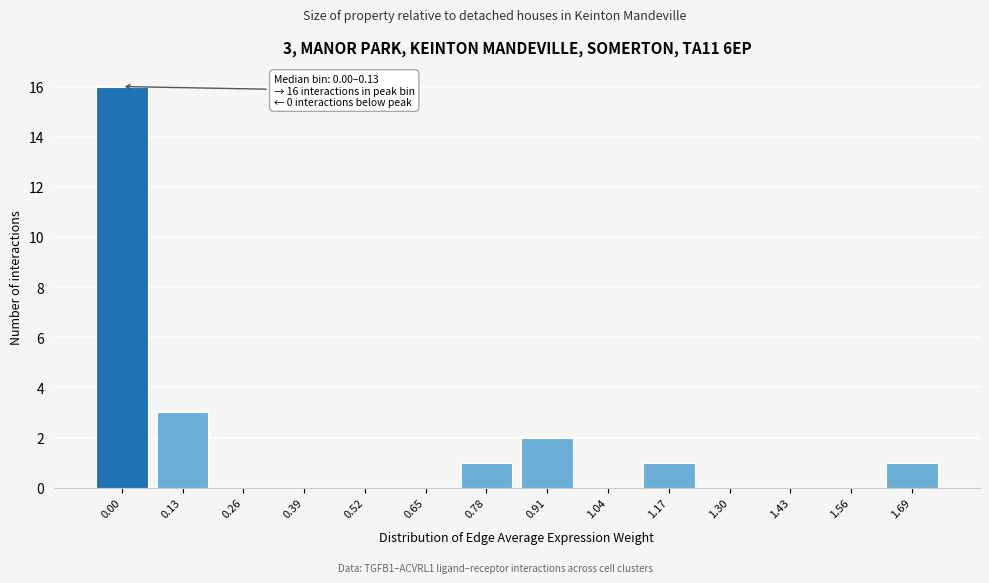

Reading left to right, list all the values displayed in this chart.

0.00=16	0.13=3	0.26=0	0.39=0	0.52=0	0.65=0	0.78=1	0.91=2	1.04=0	1.17=1	1.30=0	1.43=0	1.56=0	1.69=1